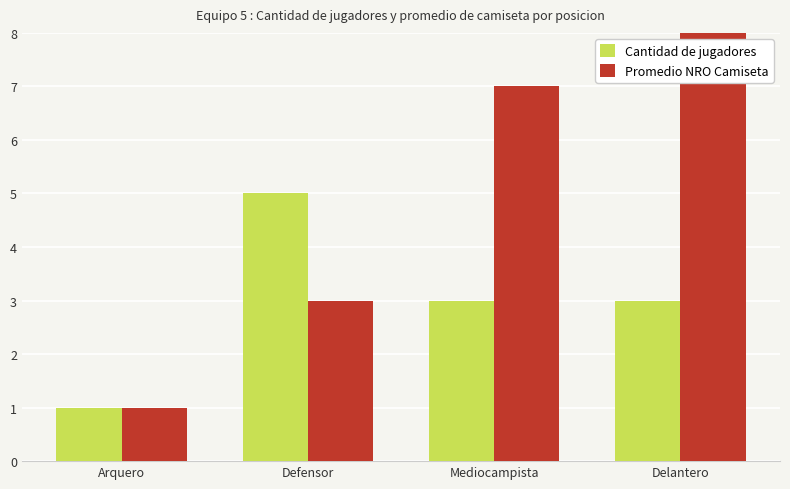

Reading left to right, extract all data points from this chart.

Cantidad de jugadores: Arquero=1	Defensor=5	Mediocampista=3	Delantero=3
Promedio NRO Camiseta: Arquero=1	Defensor=3	Mediocampista=7	Delantero=10